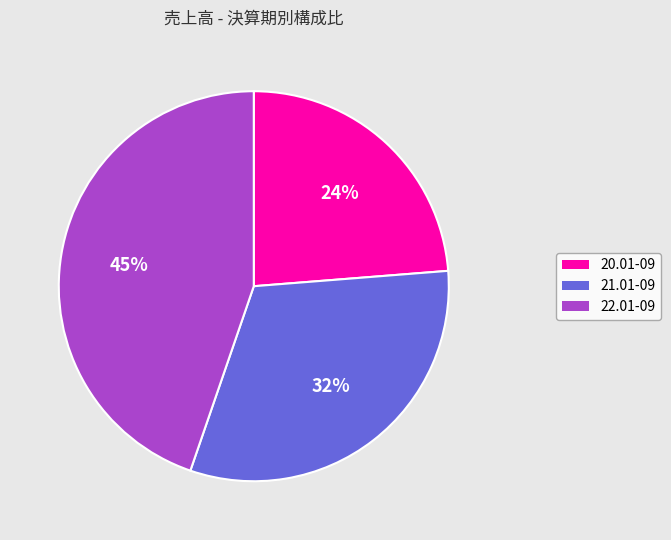

To the nearest percent, what portion does 22.01-09 represent?

45%